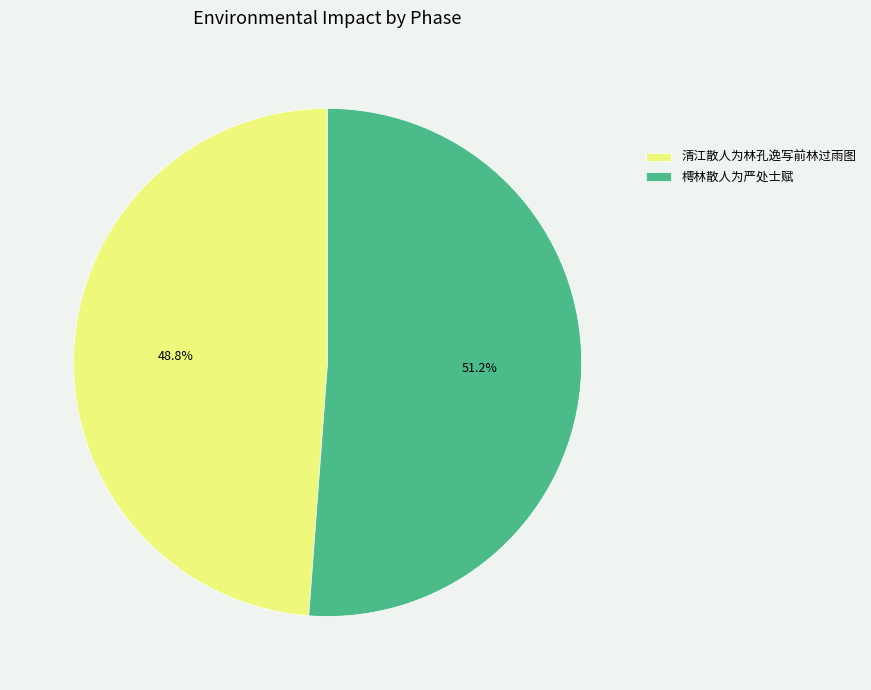

To the nearest percent, what is the difference between the largest and smallest slice percentages?

2%